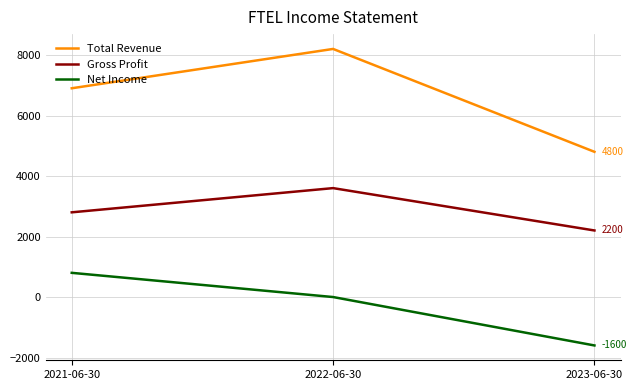

Does the chart have visible grid lines?

Yes